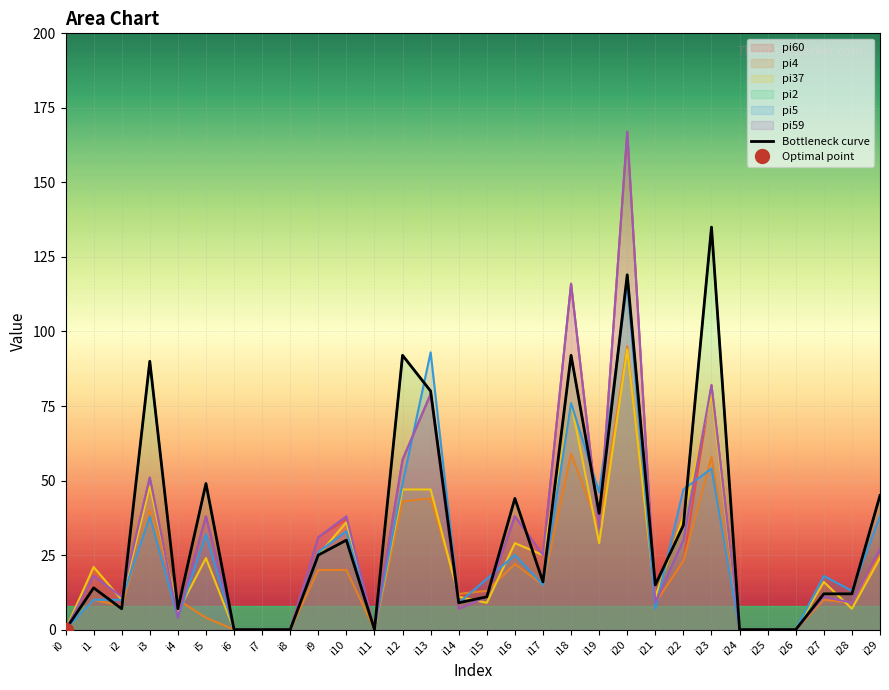

List the labels in order of value, smallest first.

i0, i6, i7, i8, i11, i24, i25, i26, i2, i4, i14, i15, i27, i28, i1, i21, i17, i9, i10, i22, i19, i16, i29, i5, i13, i3, i12, i18, i20, i23